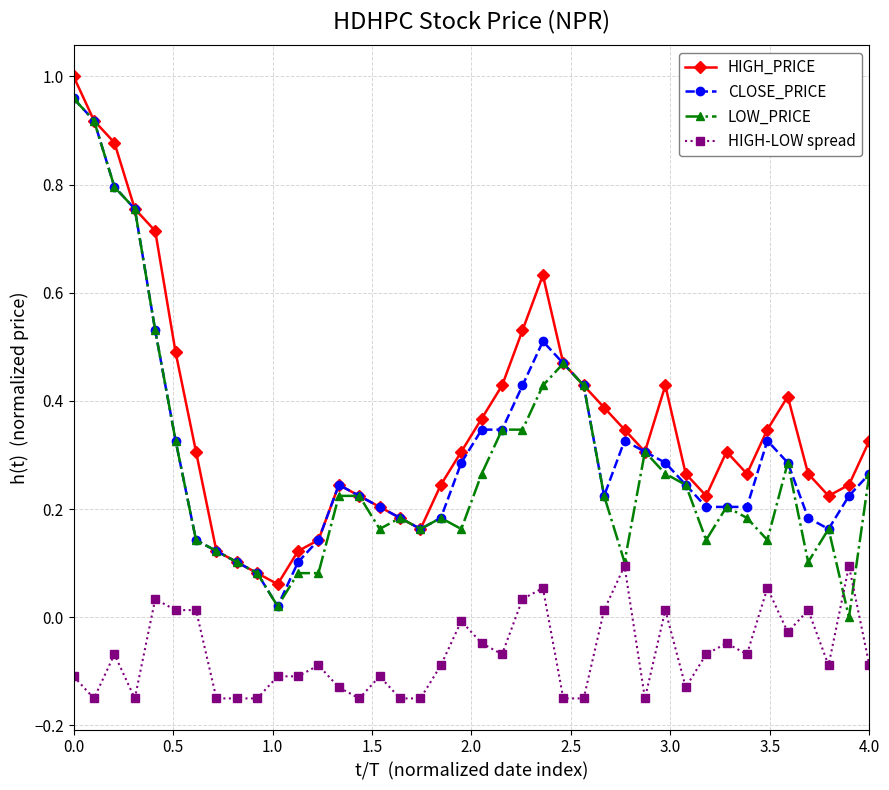

True or false: HIGH-LOW spread and CLOSE_PRICE intersect in this chart.

False